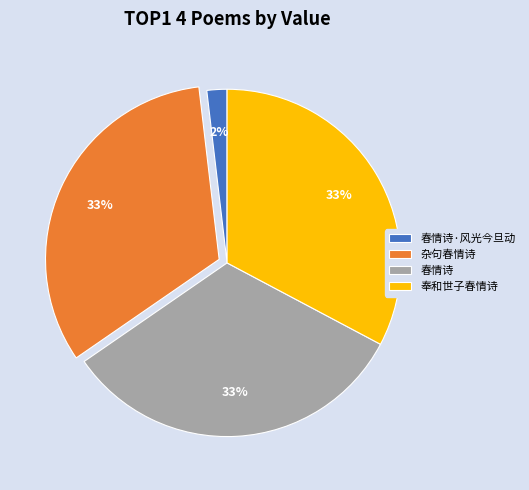

Is 春情诗·风光今旦动 the majority of the pie?

No